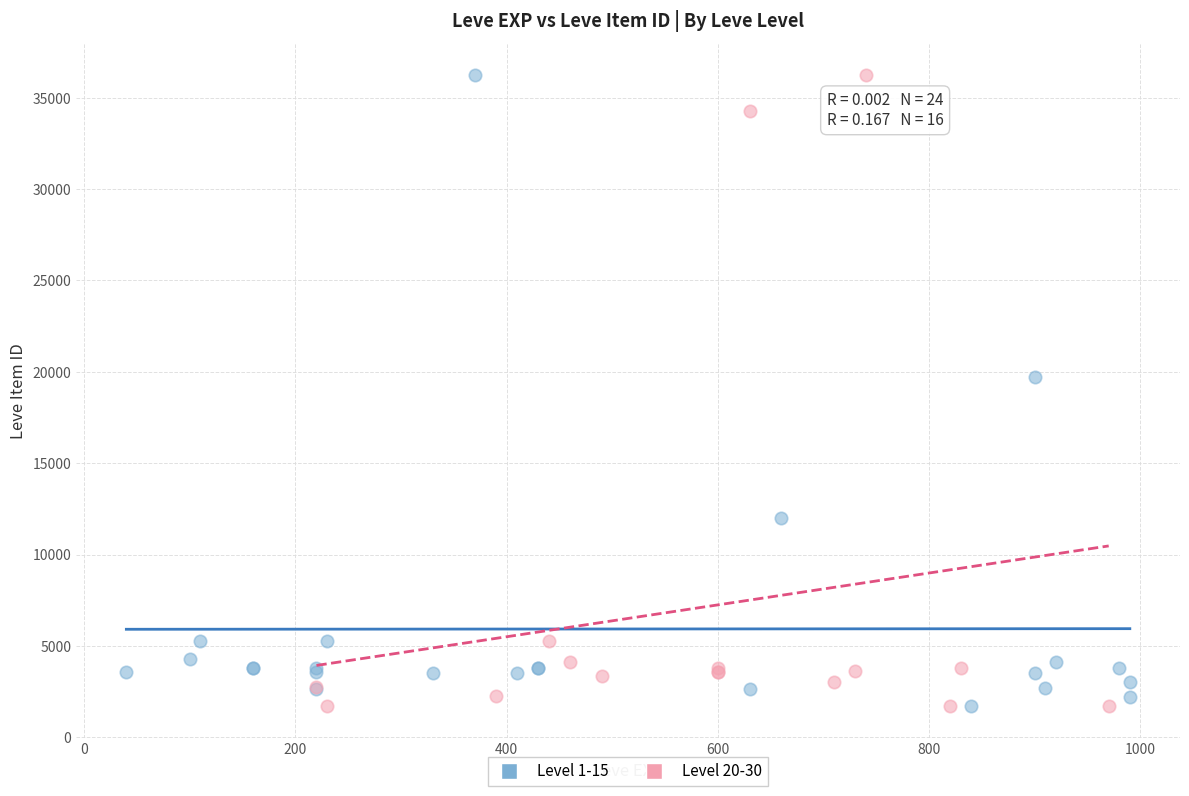

What are all the series names shown in the legend?

Level 1-15, Level 20-30